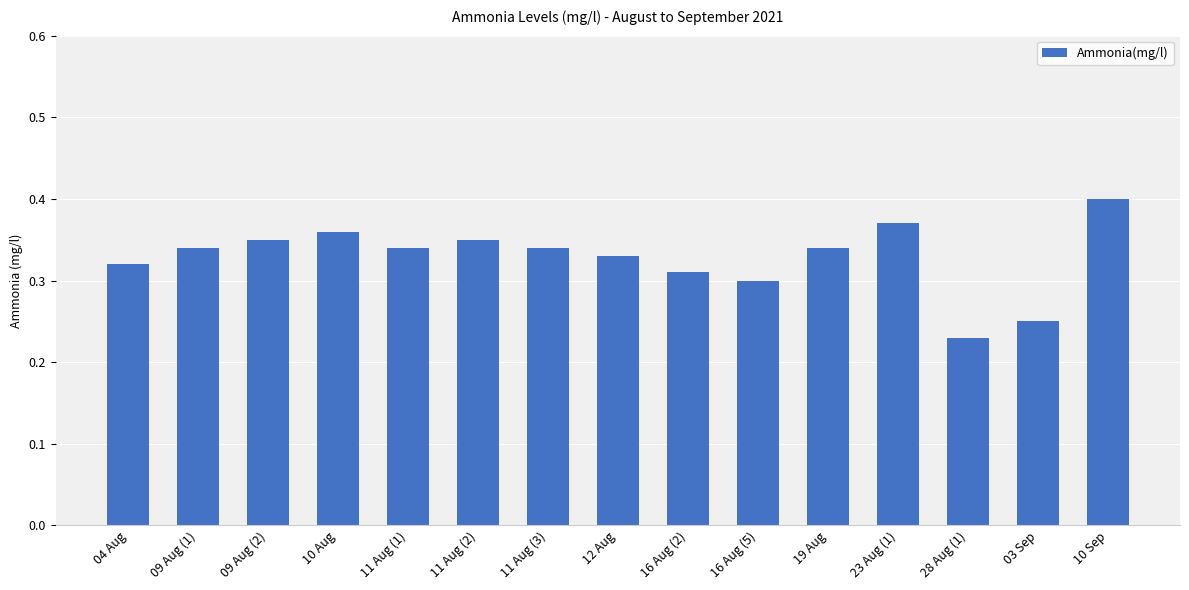

Which category has the highest value across all series?

10 Sep